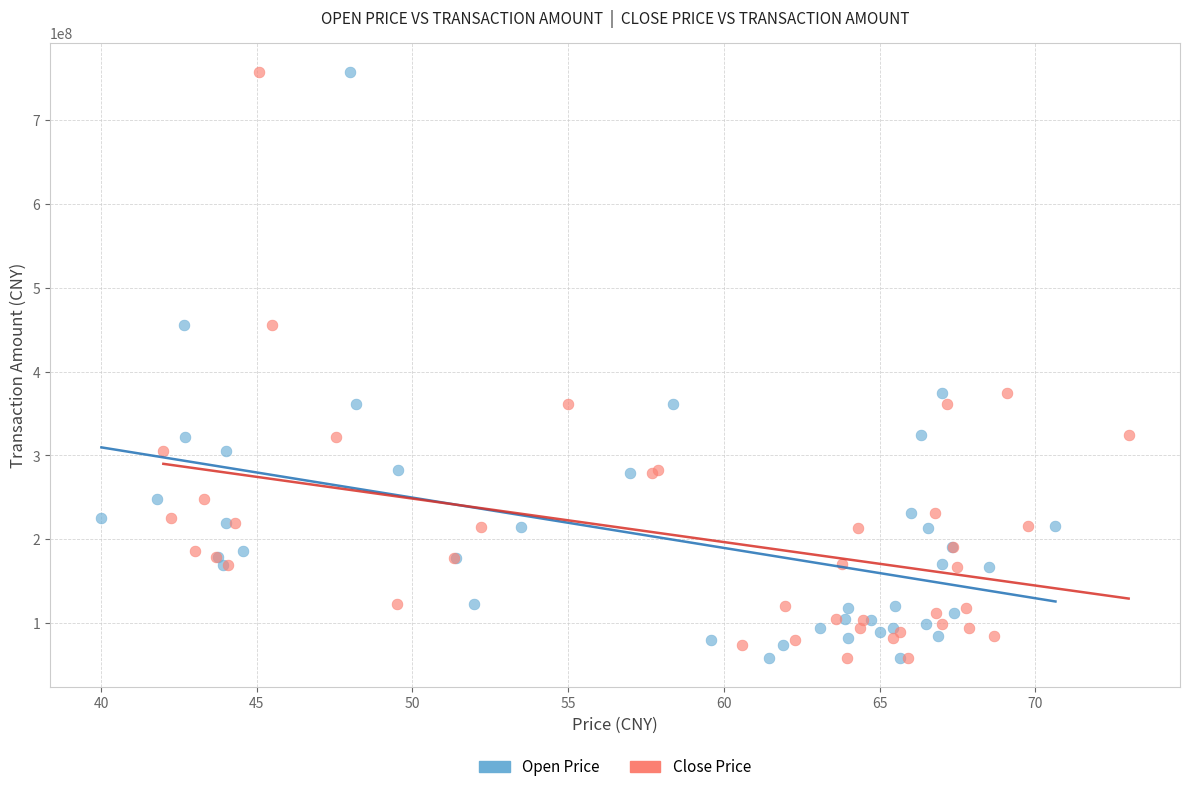

What are all the series names shown in the legend?

Open Price, Close Price